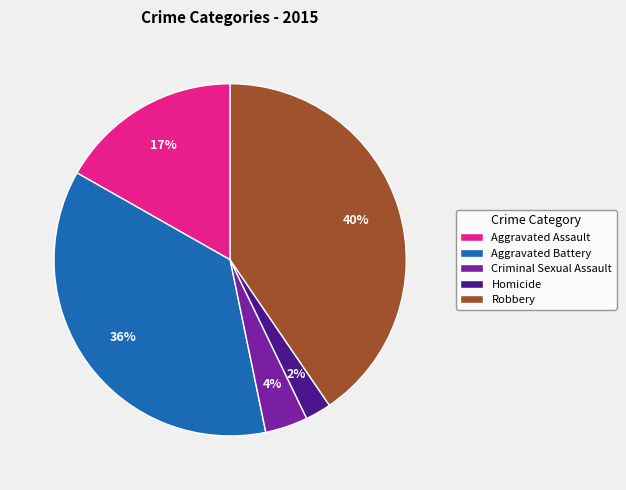

Is there a majority slice in this chart?

No